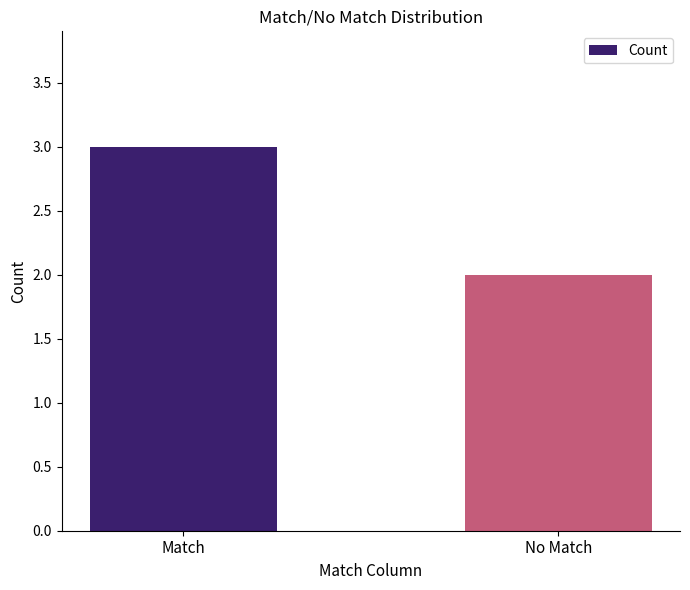

Which label corresponds to the largest value in the chart?

Match